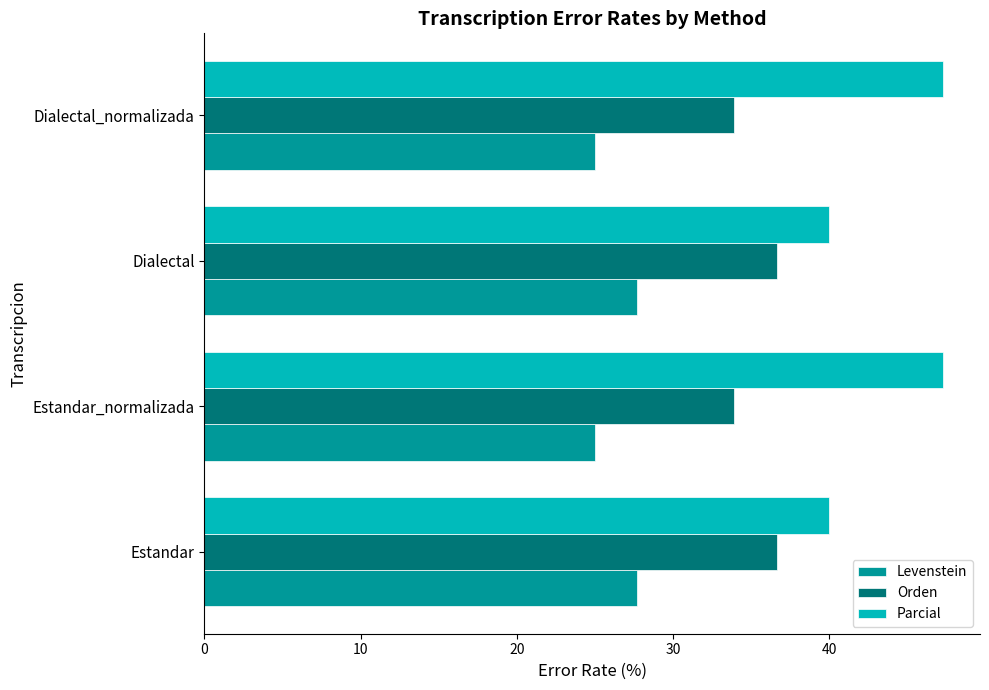

True or false: Parcial has a value of 67.0 at Dialectal_normalizada.

False